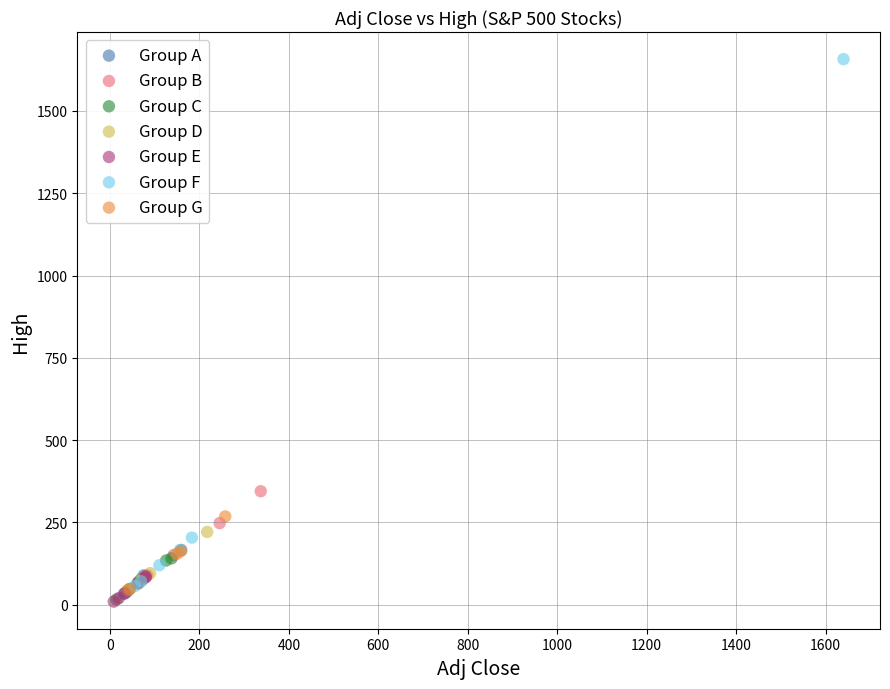

Which series reaches the maximum Y coordinate?

Group F